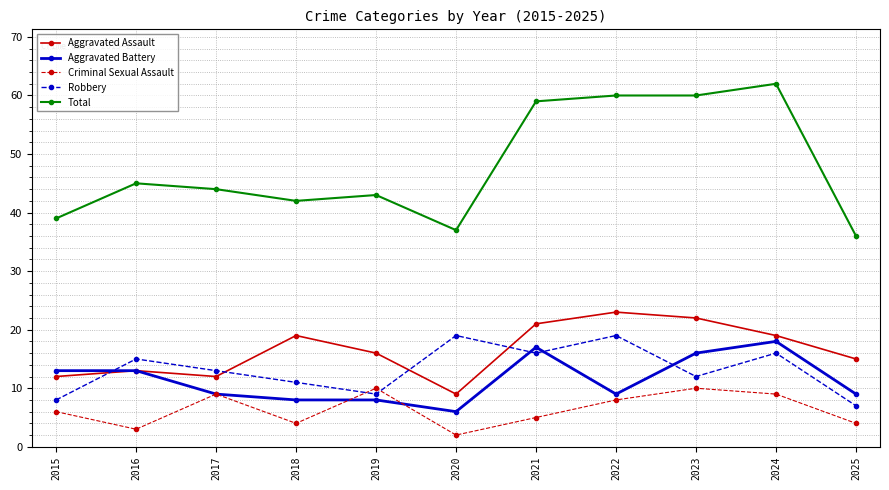

Which series has the widest spread of values?

Total